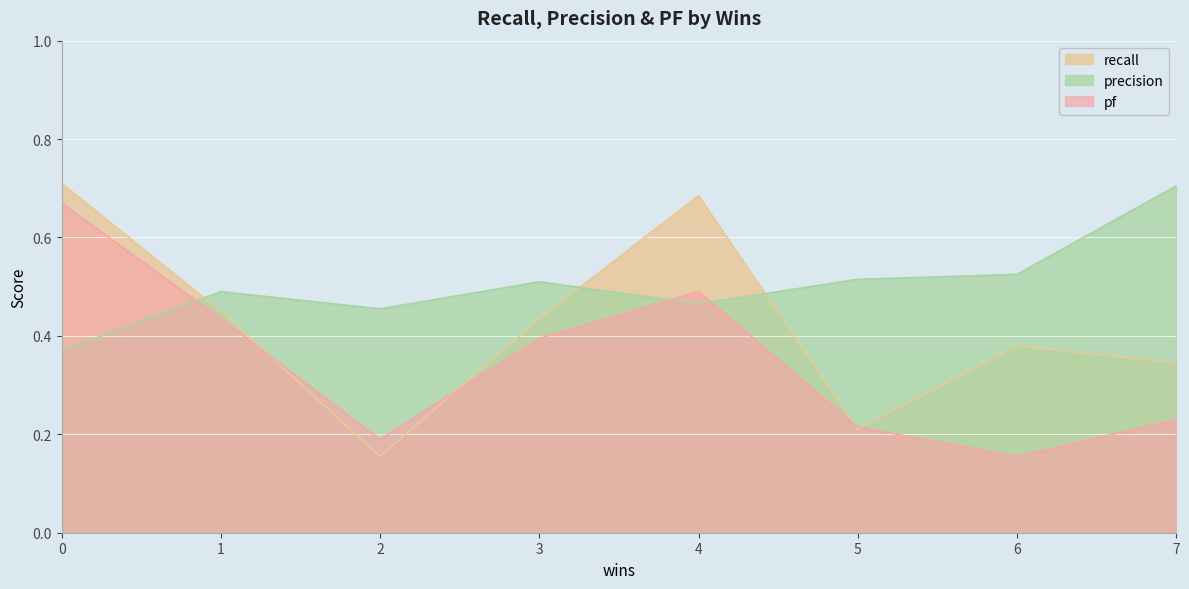

Count the precision values in the range 0 to 1.

8